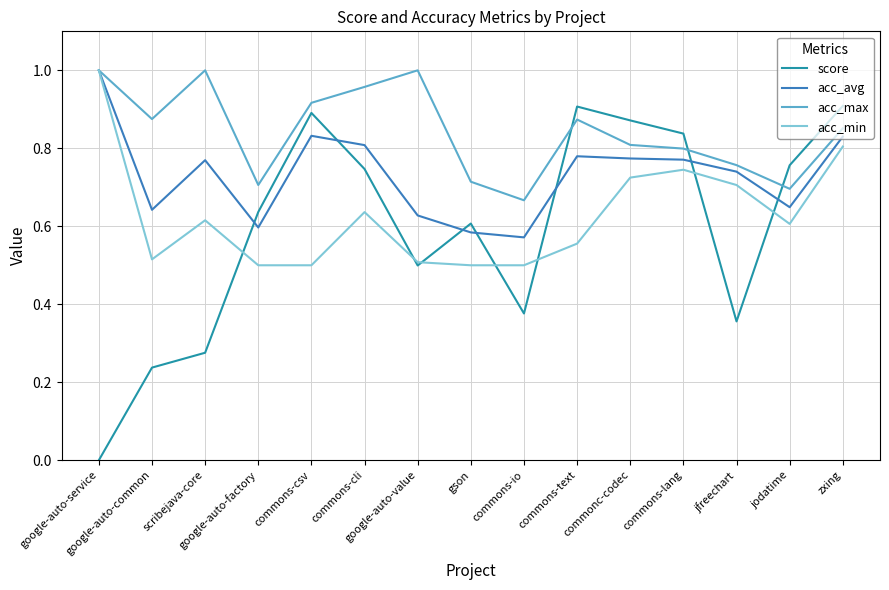

True or false: score and acc_avg intersect in this chart.

True